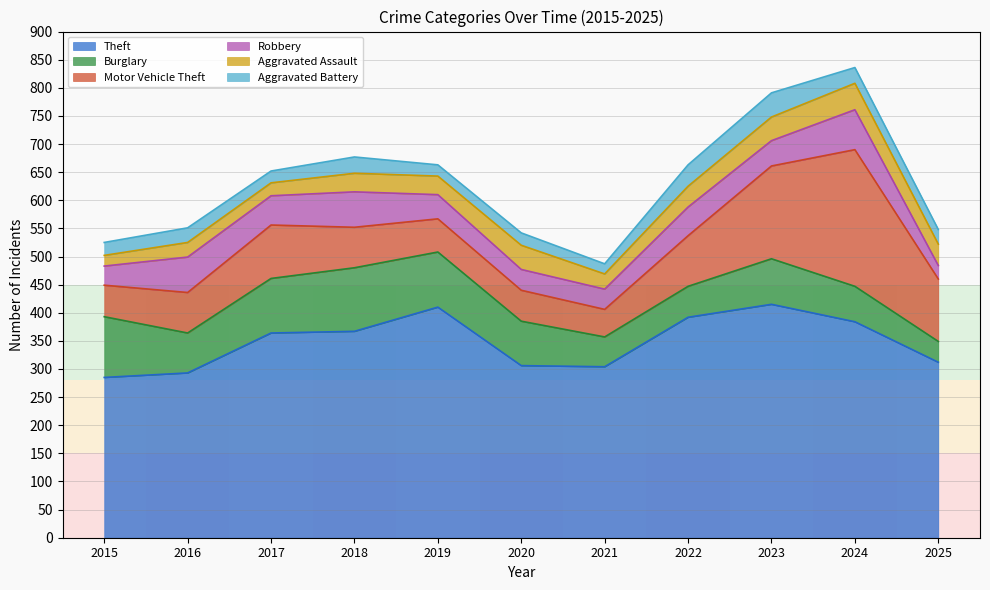

What is the greatest value displayed?

415